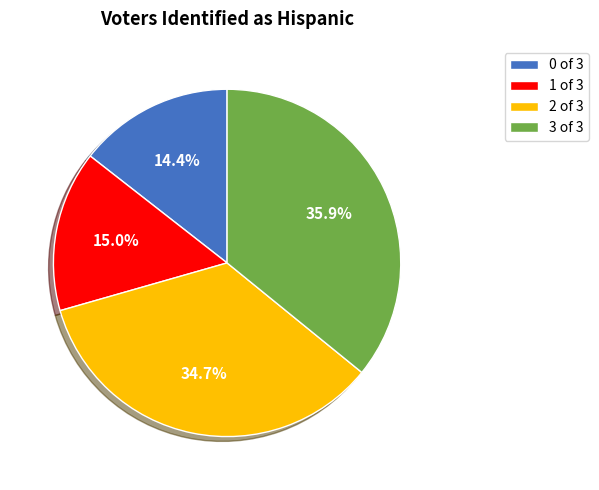

Which has a higher value, 3 of 3 or 0 of 3?

3 of 3